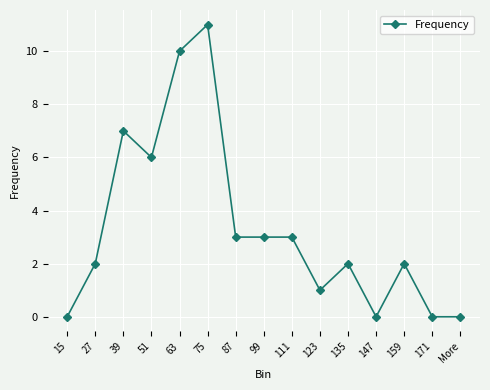

Where is the first local minimum?

51